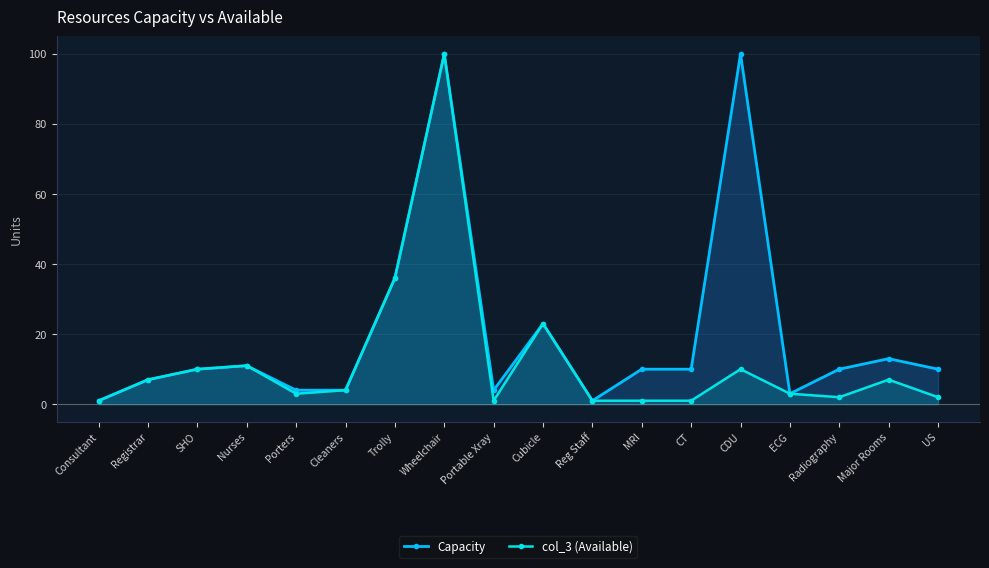

Reading left to right, transcribe all the data shown in this chart.

Capacity: Consultant=1	Registrar=7	SHO=10	Nurses=11	Porters=4	Cleaners=4	Trolly=36	Wheelchair=100	Portable Xray=4	Cubicle=23	Reg Staff=1	MRI=10	CT=10	CDU=100	ECG=3	Radiography=10	Major Rooms=13	US=10
col_3 (Available): Consultant=1	Registrar=7	SHO=10	Nurses=11	Porters=3	Cleaners=4	Trolly=36	Wheelchair=100	Portable Xray=1	Cubicle=23	Reg Staff=1	MRI=1	CT=1	CDU=10	ECG=3	Radiography=2	Major Rooms=7	US=2